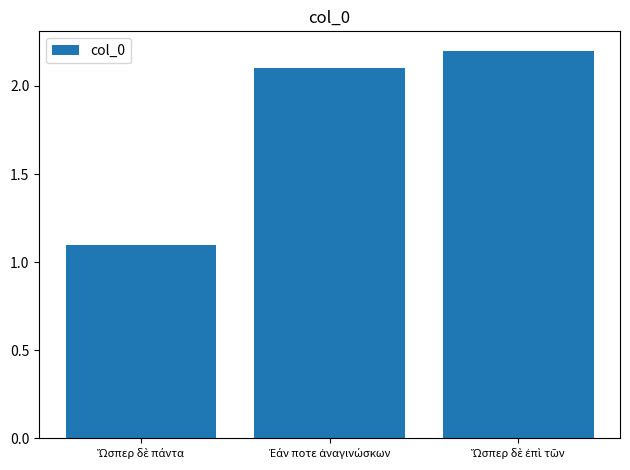

What is the difference between the maximum and second lowest values?

0.1